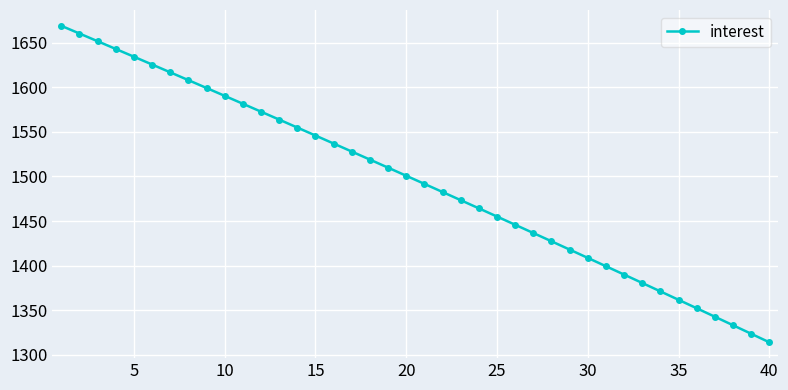

Does the chart display data point markers on the line(s)?

Yes